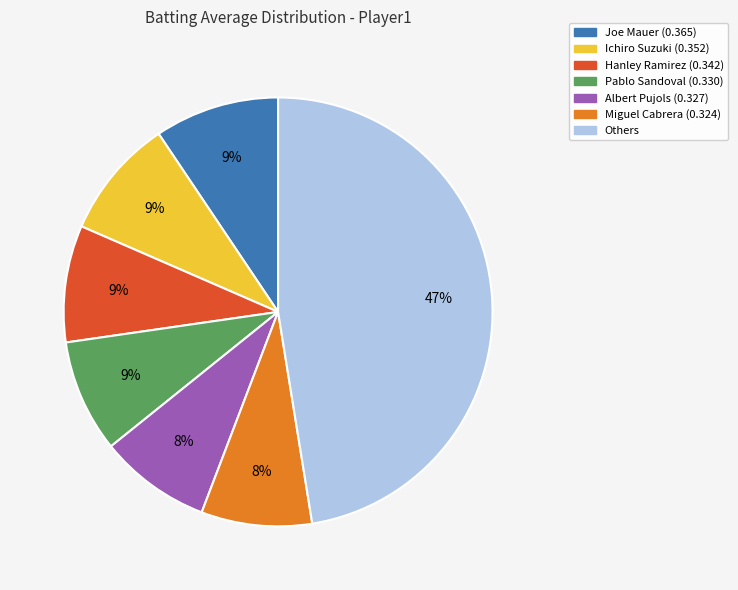

Does any single category account for the majority?

No